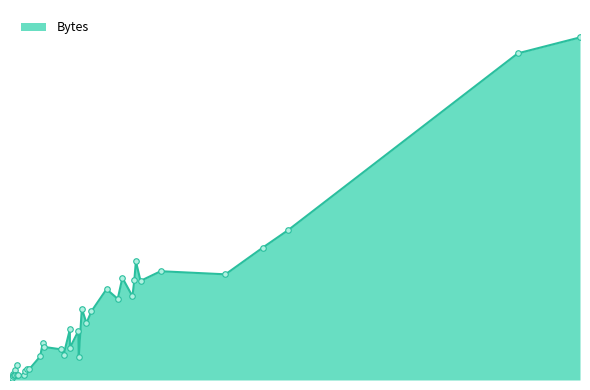

What is the smallest value displayed?

263